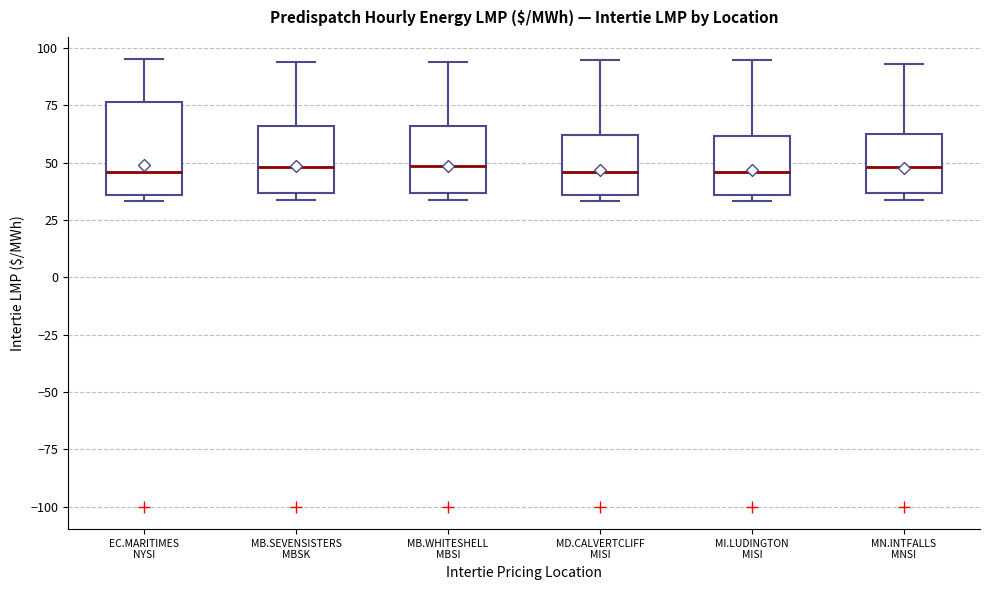

Comparing the boxes themselves (not the whiskers), which one is the tallest?

EC.MARITIMES NYSI